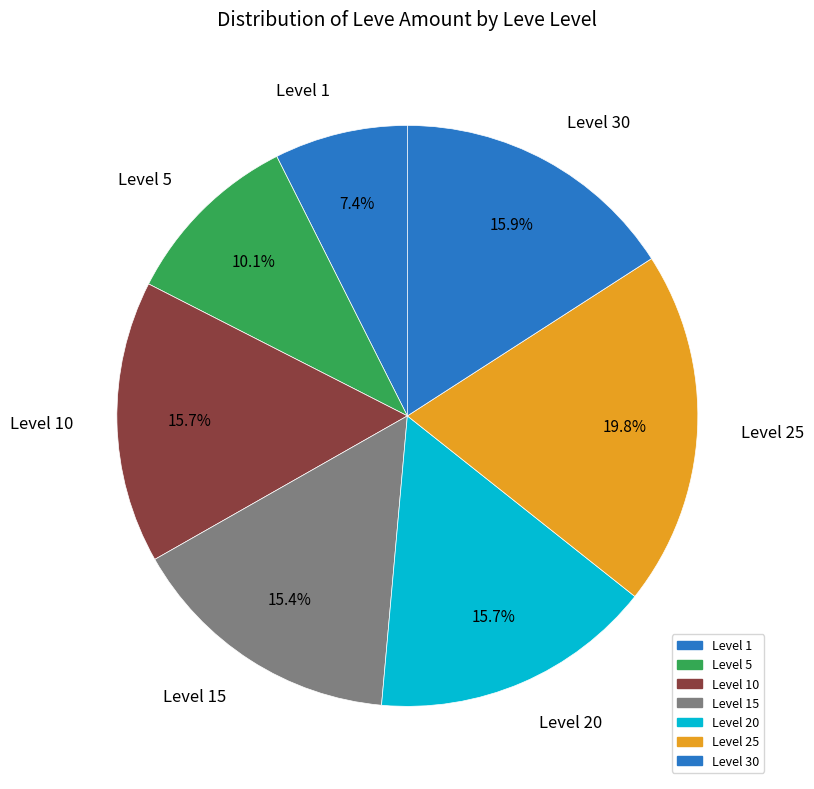

What is the smallest slice in the pie chart?

Level 1